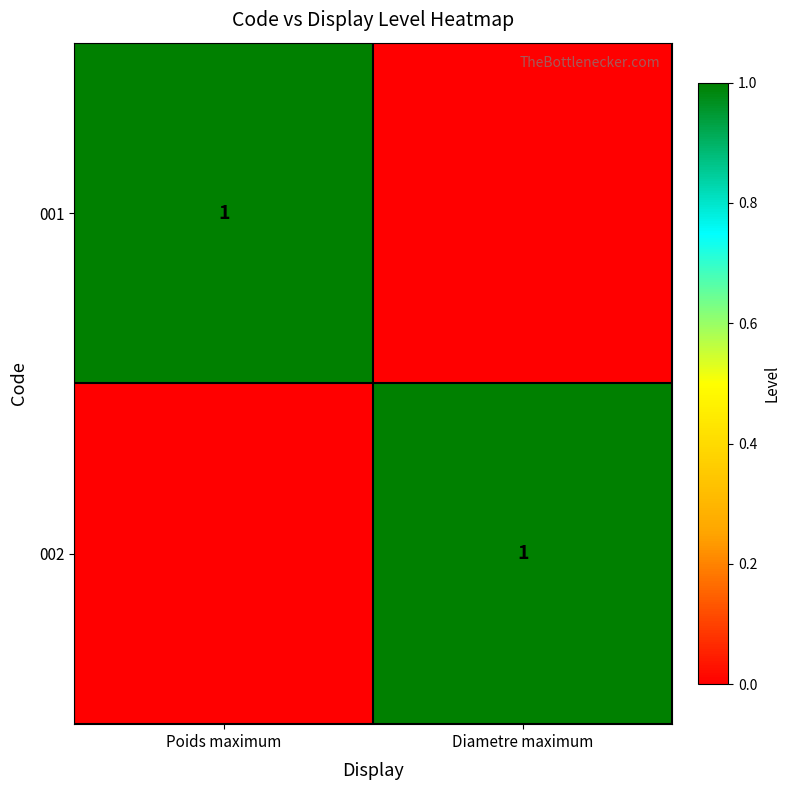

At how many categories does at least one series exceed 0?

2